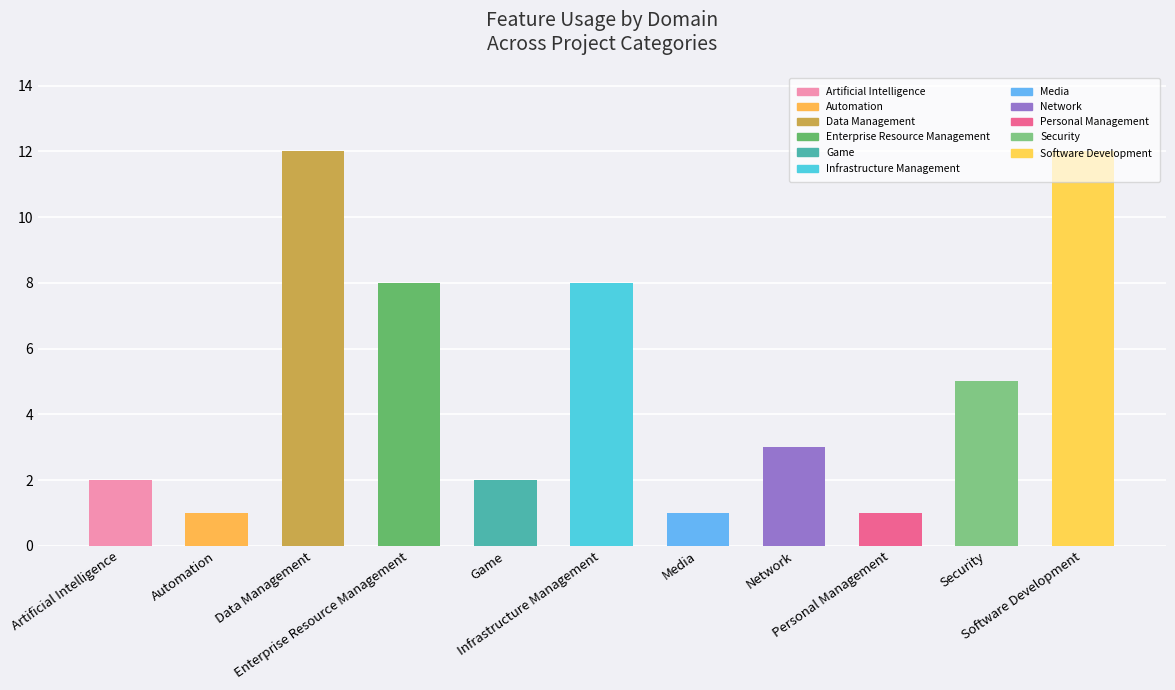

What is the maximum value shown in the chart?

12